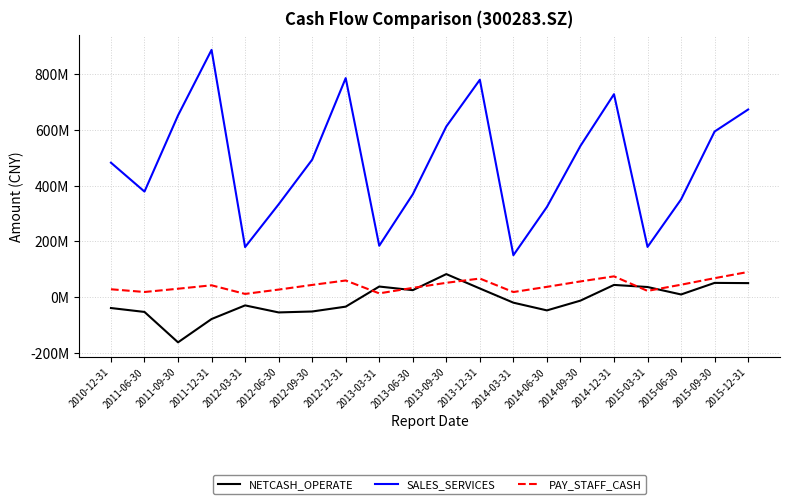

Reading left to right, transcribe all the data shown in this chart.

NETCASH_OPERATE: -38724201.6	-52749476.4	-161806807.8	-78190491.6	-29271856.6	-54497430.0	-51167931.8	-33779308.2	38365168.4	25378441.4	83021286.6	31399184.7	-19531459.9	-47220252.2	-12151232.7	44169439.4	36683429.9	9920461.2	51449315.4	50654037.9
SALES_SERVICES: 482709623.2	379047562.9	652330295.3	887393199.6	179942580.5	333283201.9	493525396.1	786128410.1	184723541.1	369202392.9	612589892.2	780206220.8	150754242.1	323863512.5	542977519.4	728432076.1	180430879.6	350917096.4	594514378.9	673486116.6
PAY_STAFF_CASH: 28580441.7	18807163.2	30506805.1	42798871.1	11908156.6	27421486.2	44144997.5	60070270.3	13876794.9	33564167.5	51741333.8	67056116.2	18615221.4	37273278.6	56751314.8	74930031.5	22804380.7	44905294.9	68411912.2	90700126.4